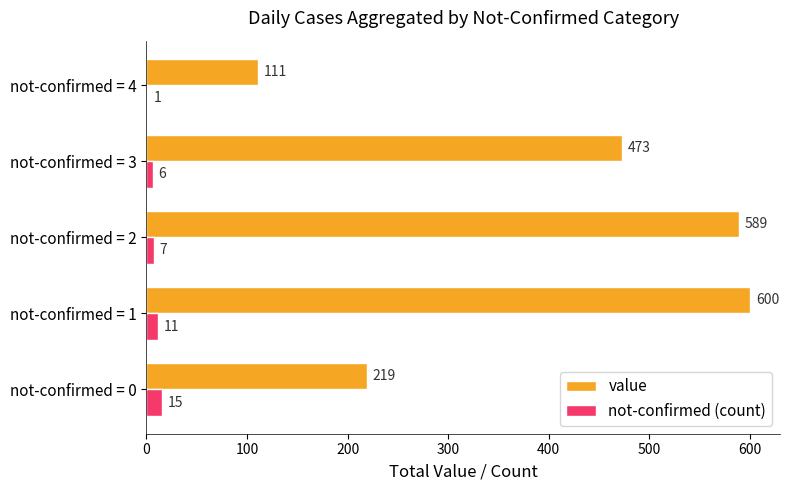

Where is not-confirmed (count) nearest to the value 8?

not-confirmed = 2